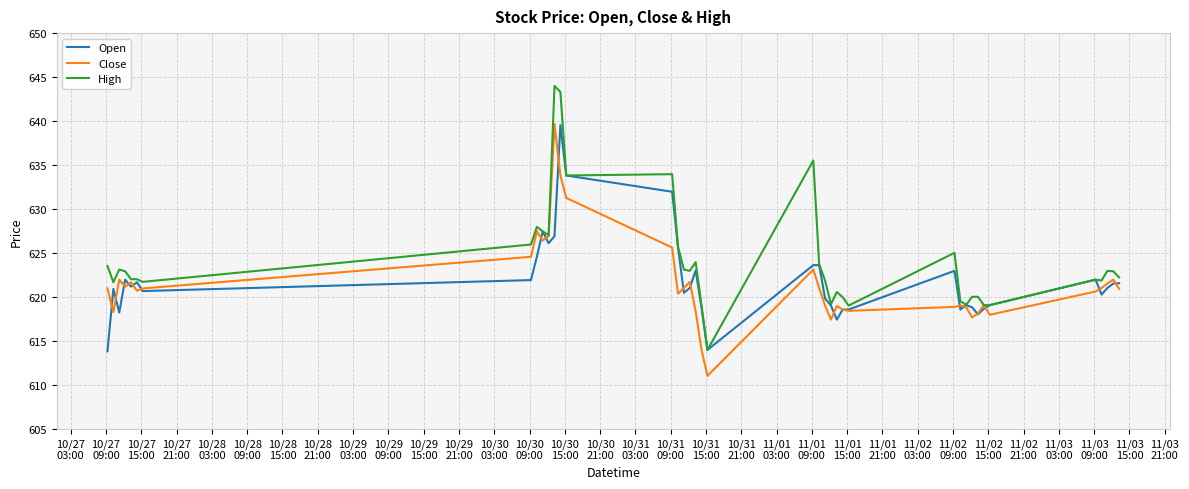

Does the chart have visible grid lines?

Yes